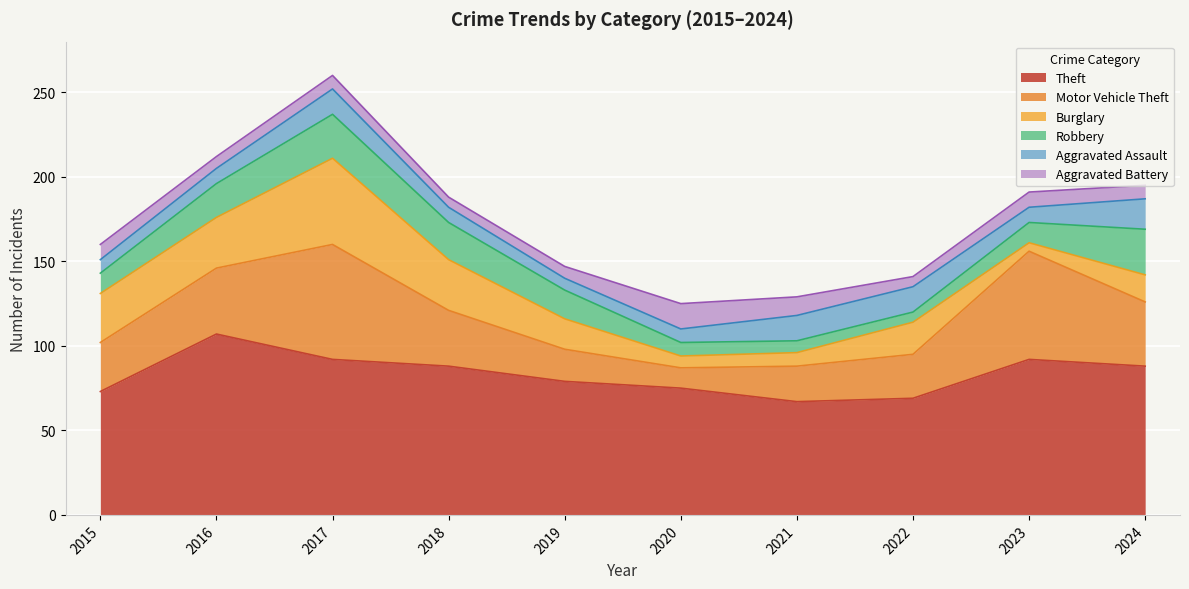

True or false: Aggravated Battery has a value of 15 at 2020.

True